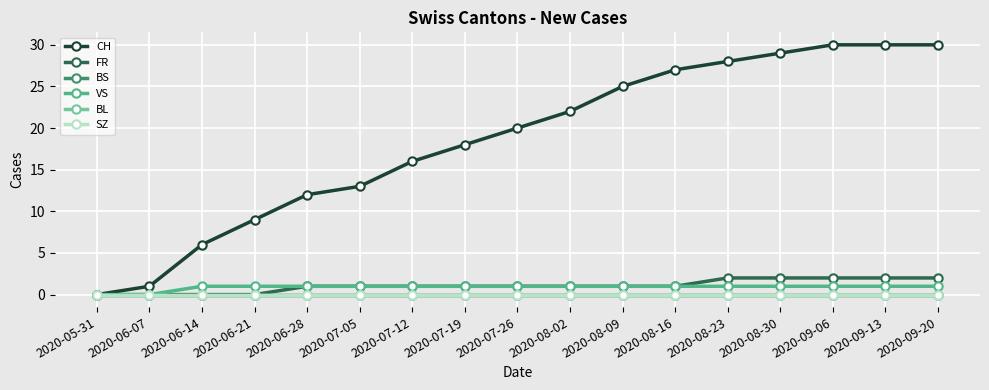

Is this an area chart (filled region under the line)?

No